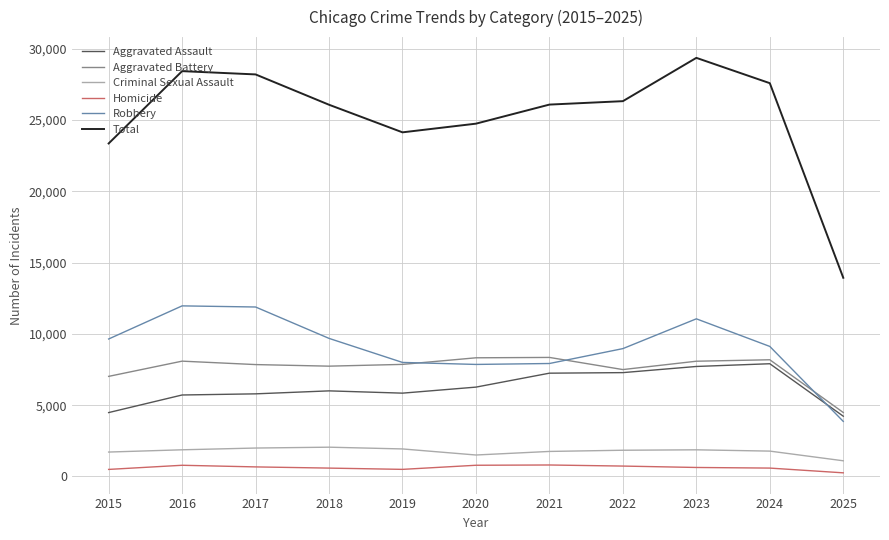

Is the value of Criminal Sexual Assault at 2018 greater than the value of Aggravated Battery at 2021?

No